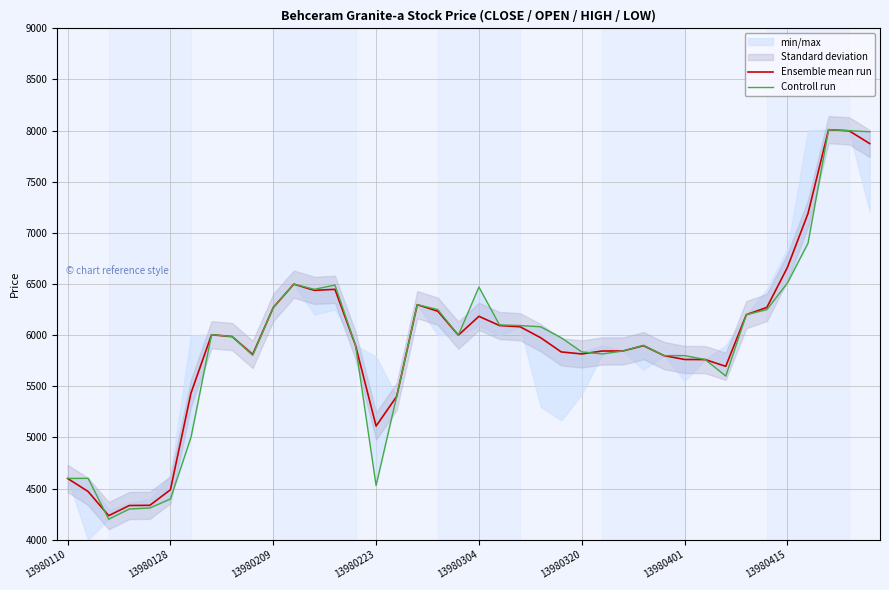

What is the smallest value displayed?

4200